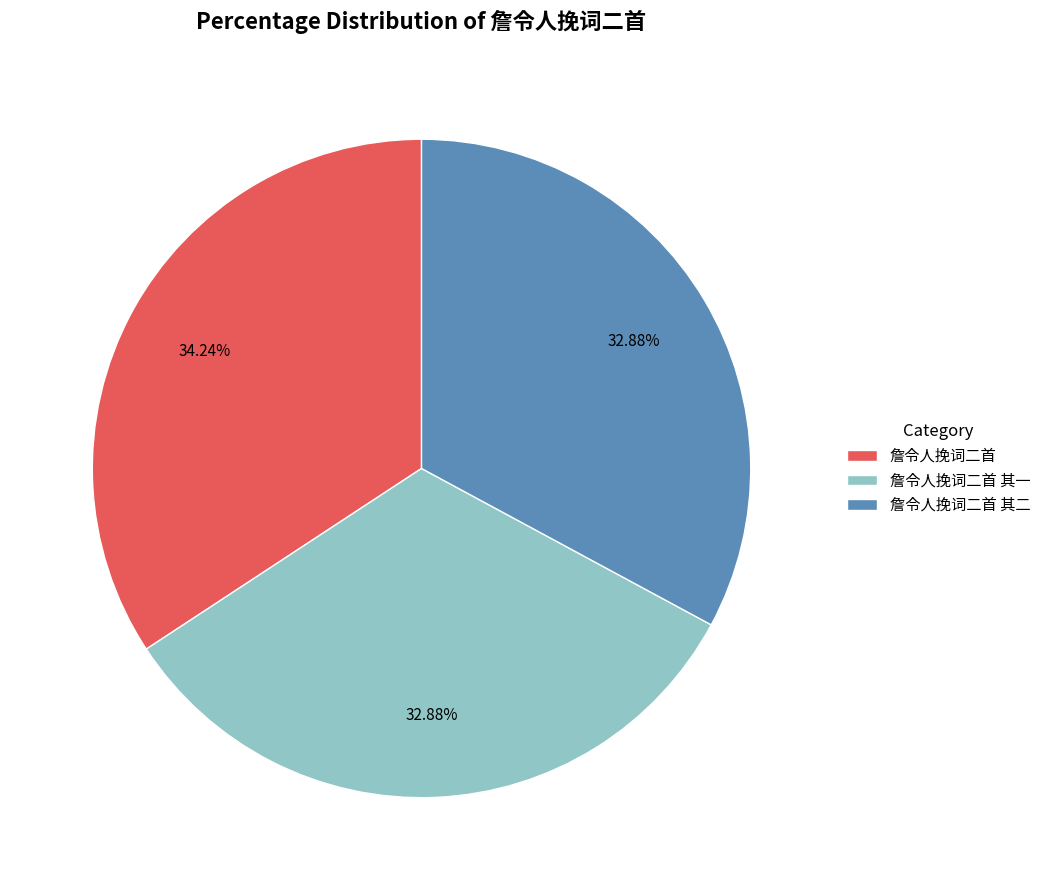

Between 詹令人挽词二首 其二 and 詹令人挽词二首, which is larger?

詹令人挽词二首